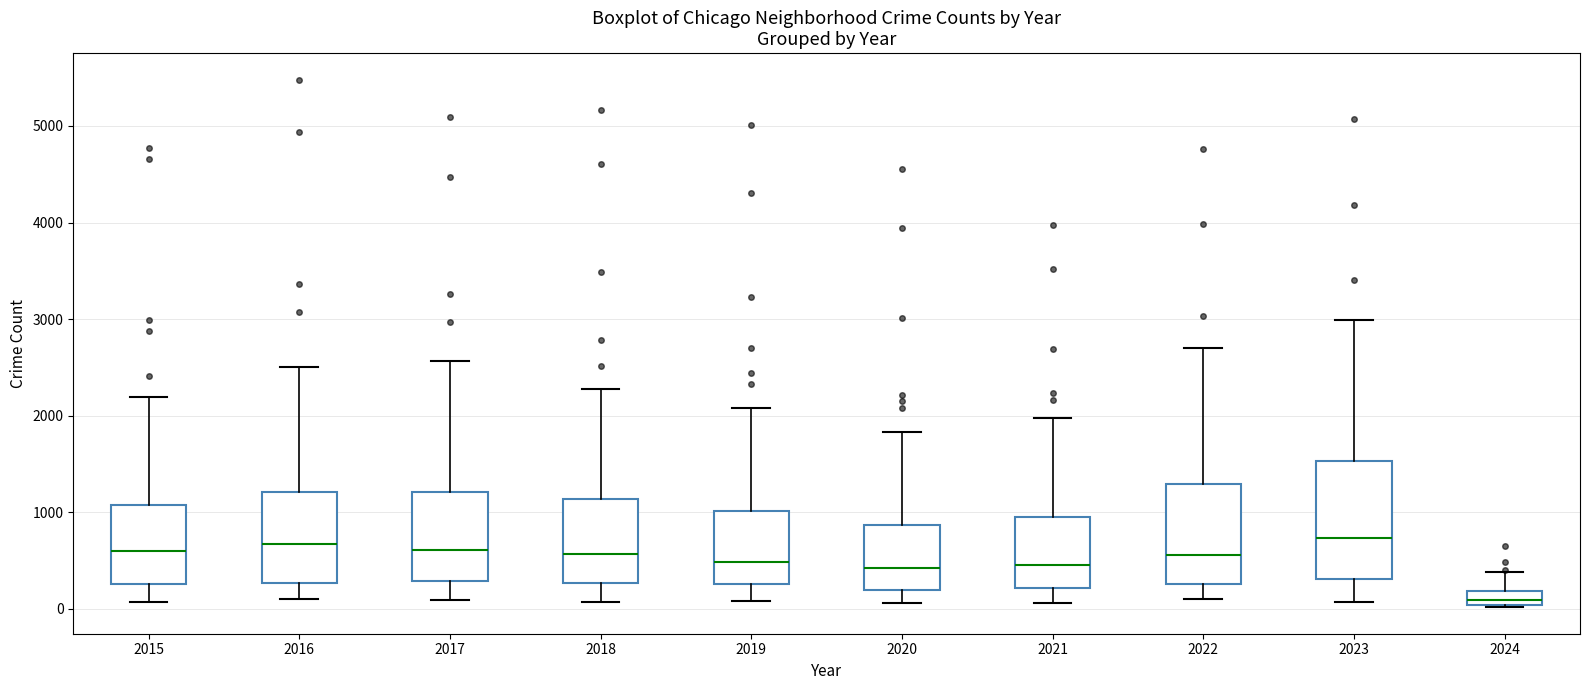

Comparing the boxes themselves (not the whiskers), which one is the tallest?

2023